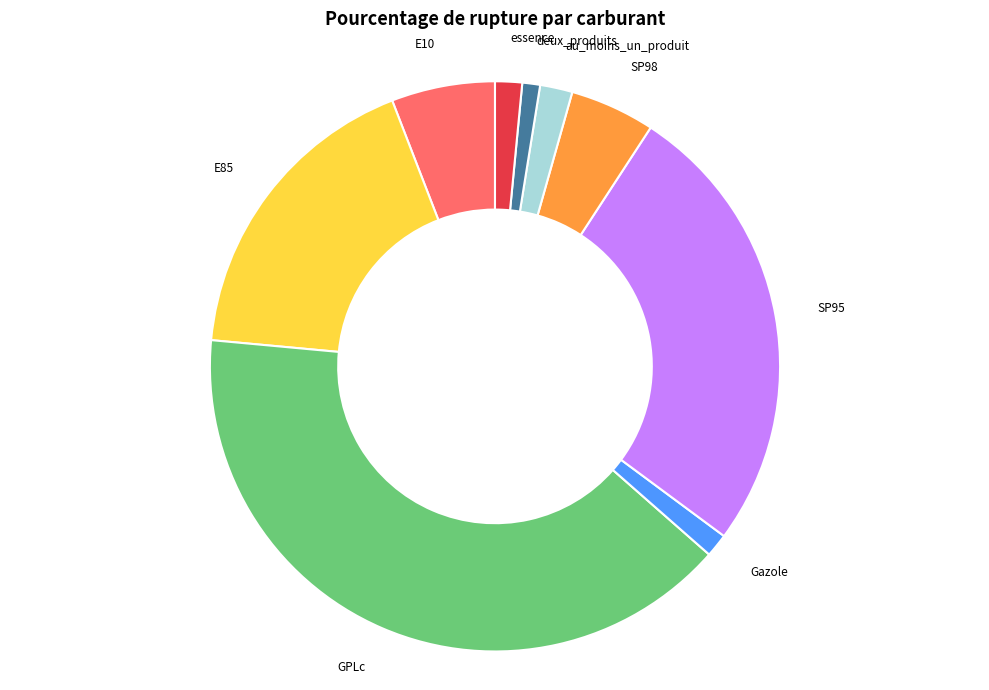

Does any single category account for the majority?

No